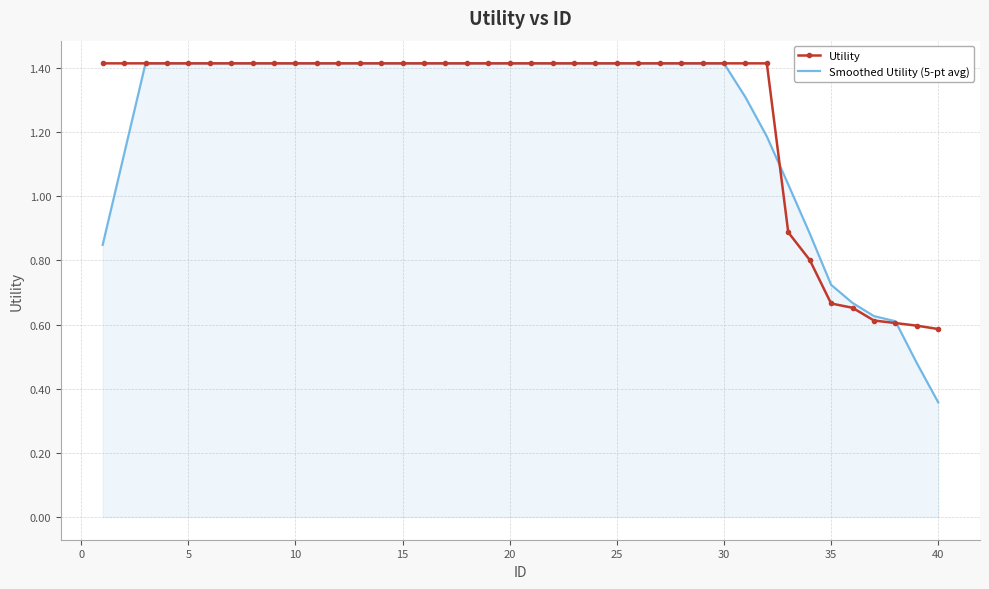

What is the greatest value displayed?

1.4